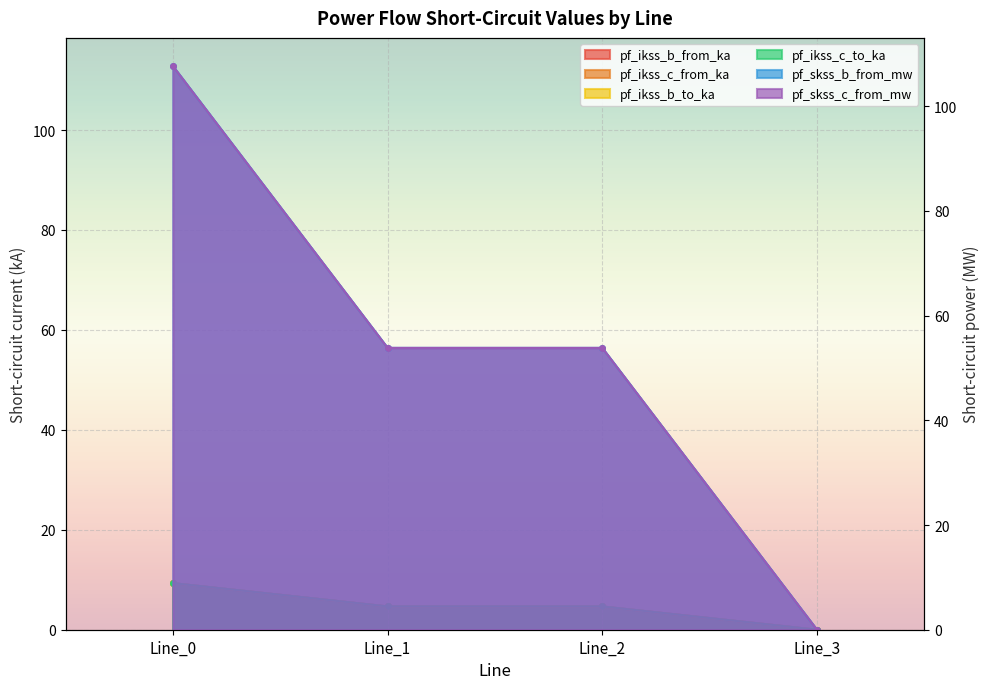

Reading left to right, what are all the values shown in this chart?

pf_ikss_b_from_ka: 9.3	4.7	4.7	0.0
pf_ikss_c_from_ka: 9.3	4.7	4.7	0.0
pf_ikss_b_to_ka: 9.3	4.7	4.7	0.0
pf_ikss_c_to_ka: 9.3	4.7	4.7	0.0
pf_skss_b_from_mw: 107.7	53.8	53.8	0.0
pf_skss_c_from_mw: 107.7	53.8	53.8	0.0